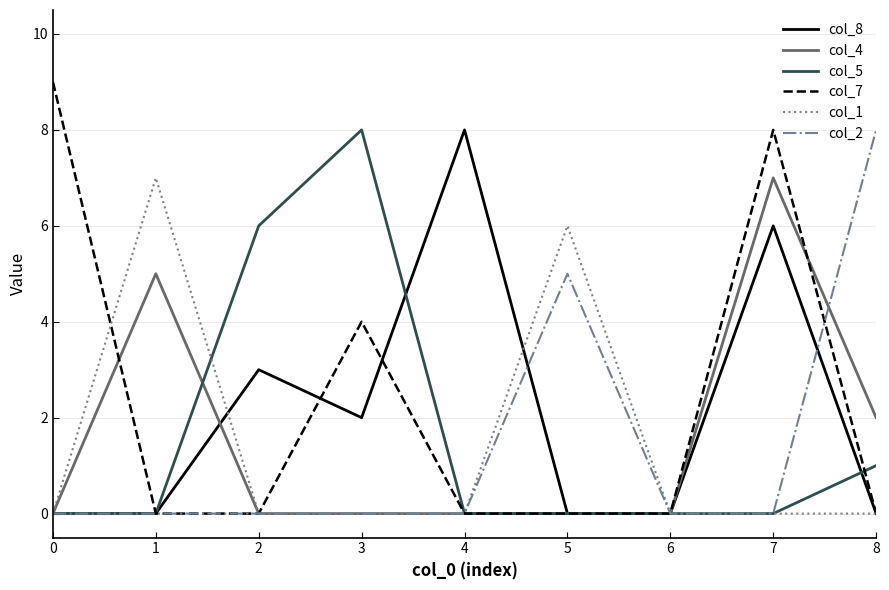

How many col_4 values are between 0 and 2?

7